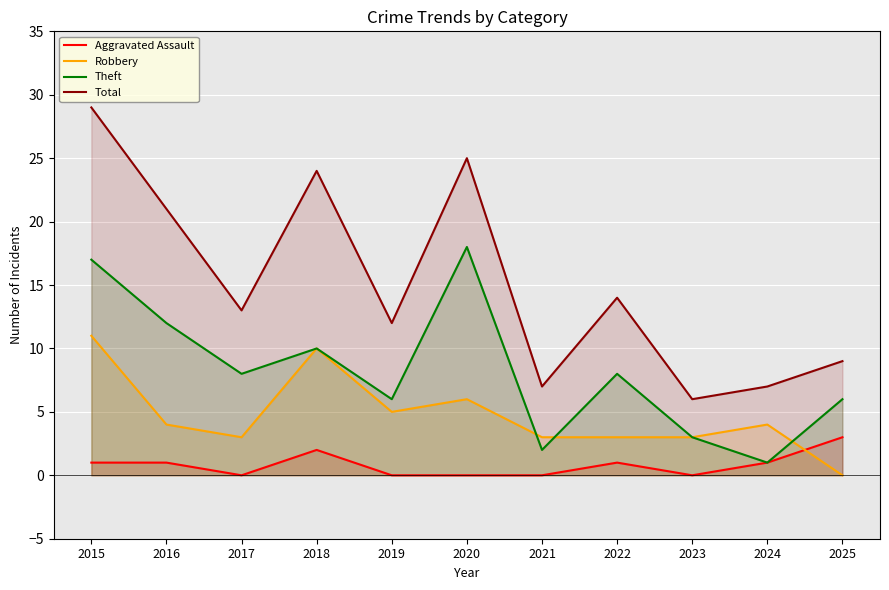

What is the difference between the maximum and minimum values in the Theft series?

17